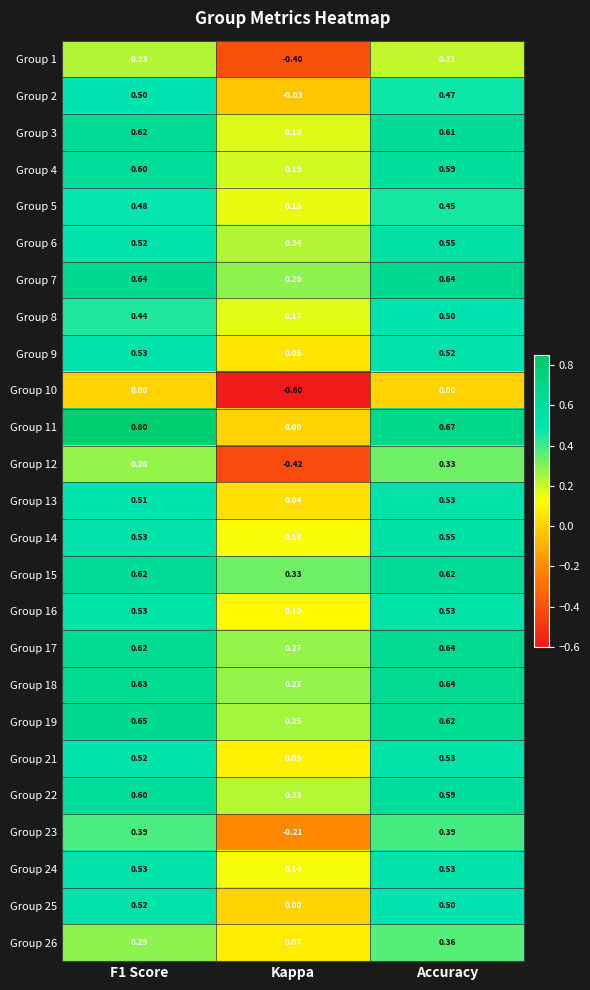

Is the value of Group 23 at Kappa greater than the value of Group 8 at Kappa?

No